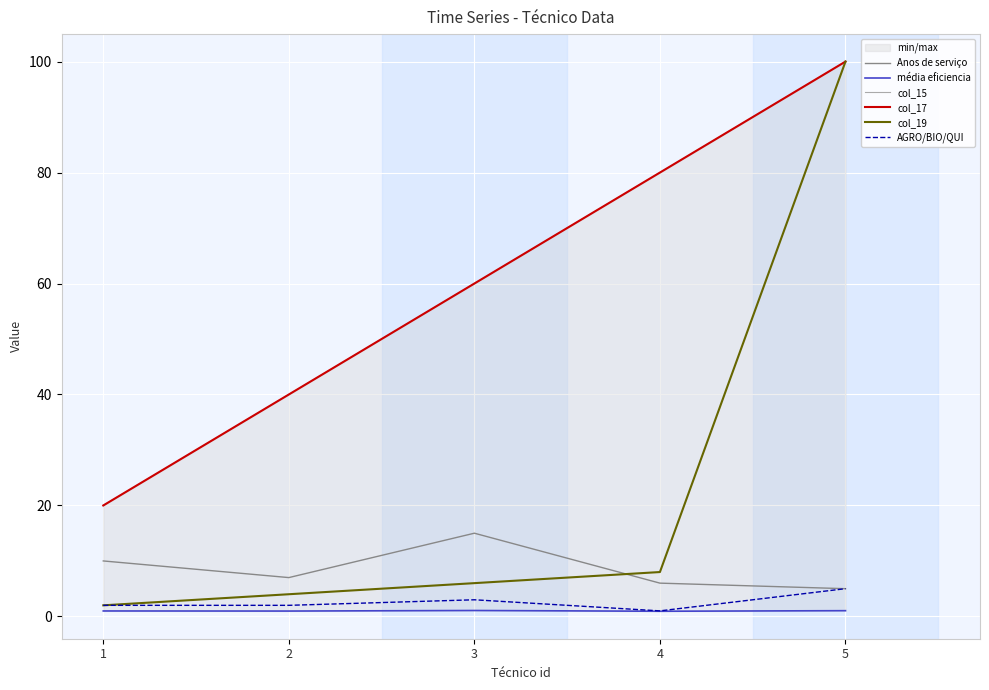

Count the number of data series in this chart.

6